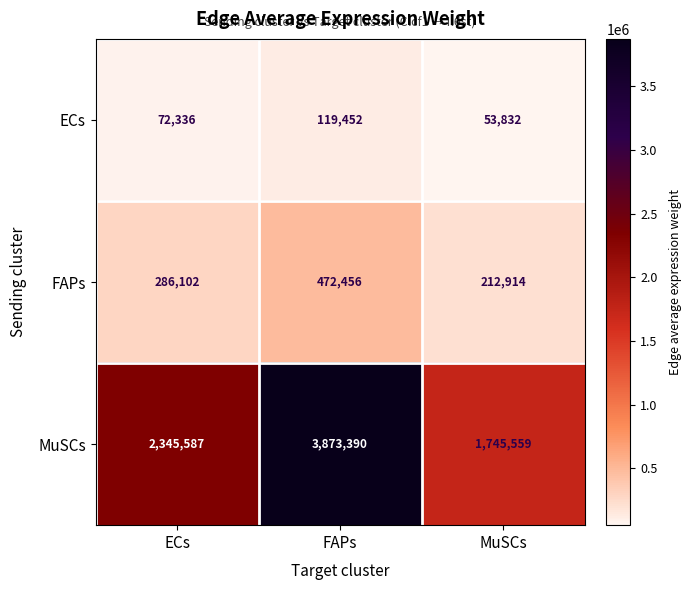

The value of FAPs at FAPs is 472456. True or false?

True